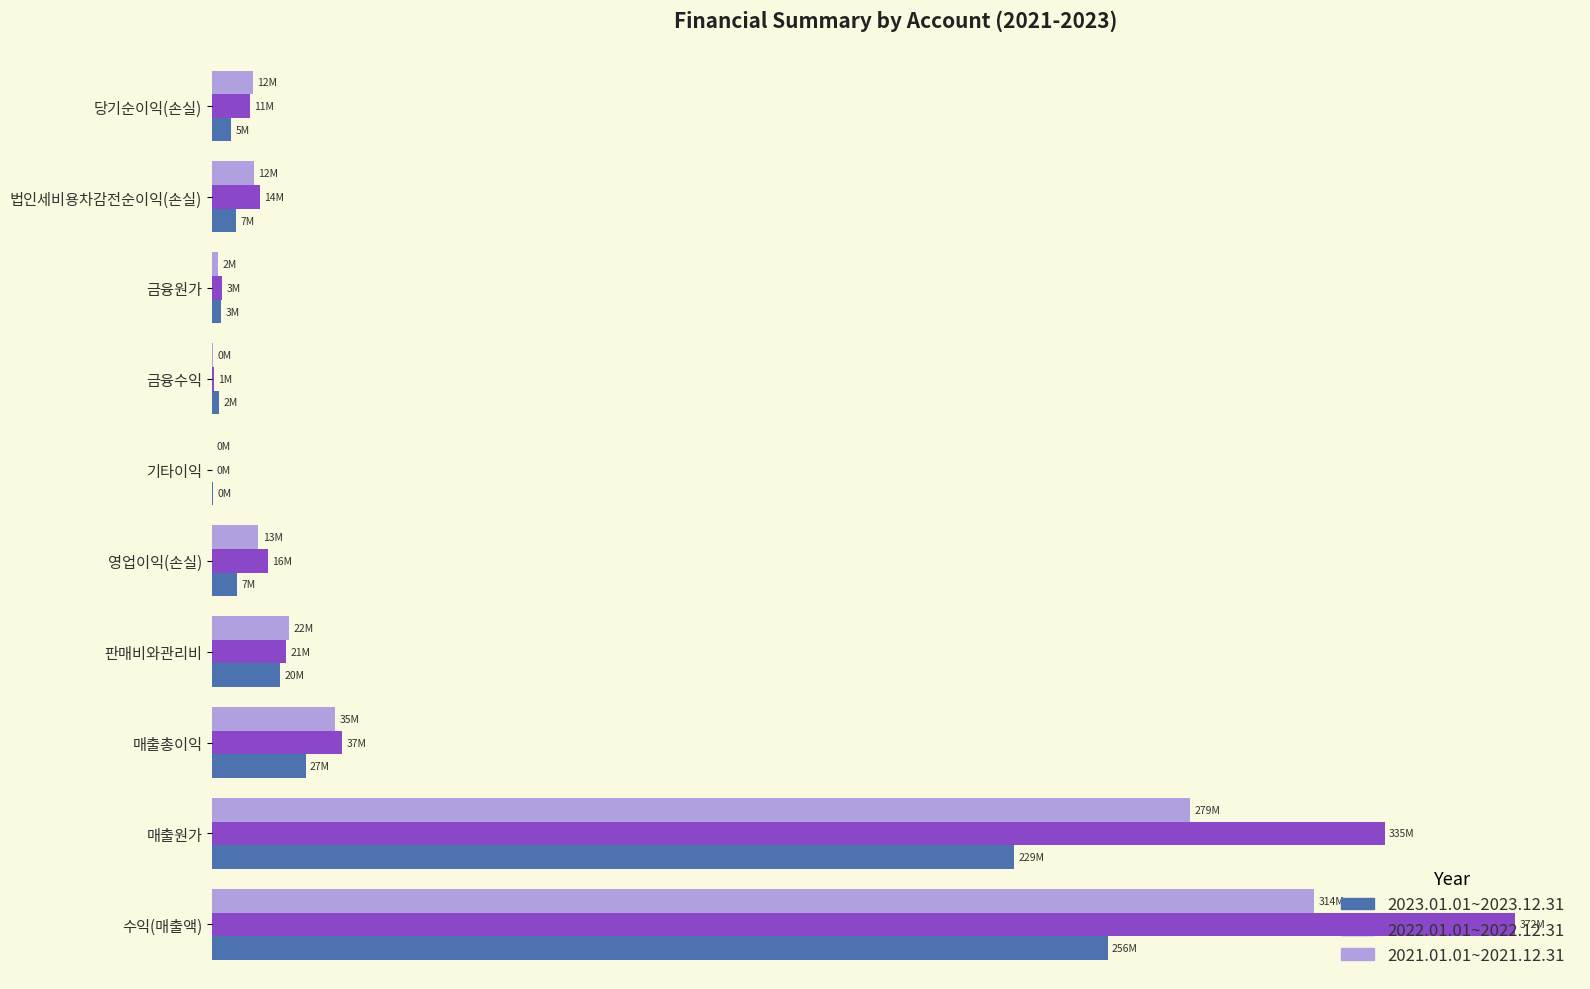

Which series has the largest range (max minus min)?

2022.01.01~2022.12.31